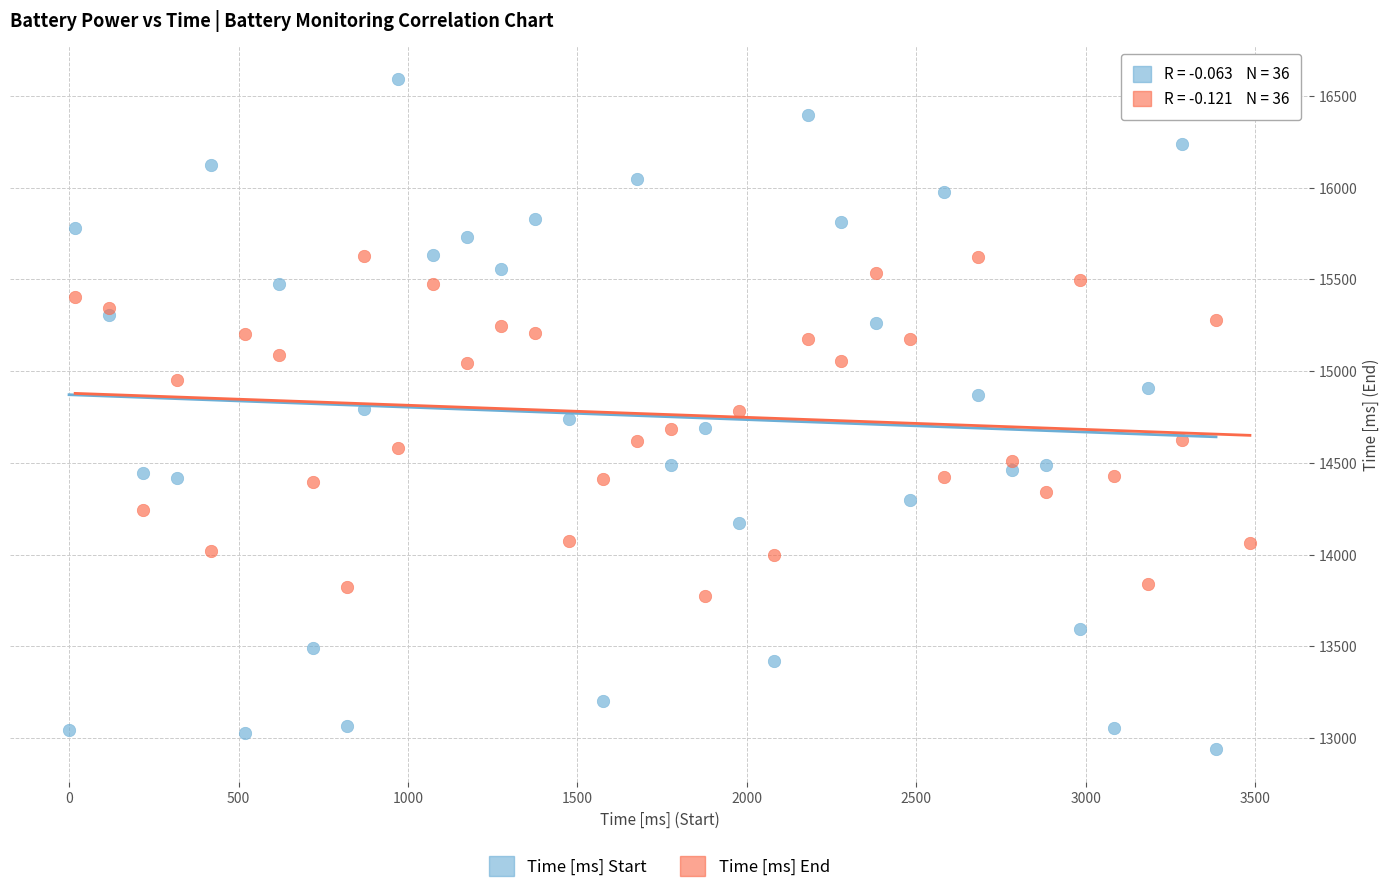

Which series contains the highest Y value?

Time [ms] Start